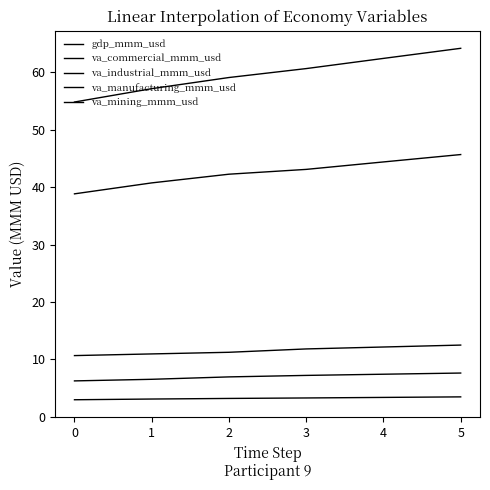

What is the value of the va_manufacturing_mmm_usd point at the 4th from the left?

7.2